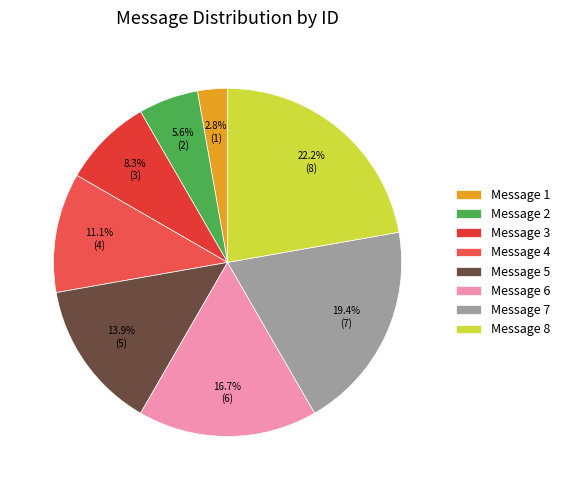

Is it true that Message 3 is 1% of the pie?

False